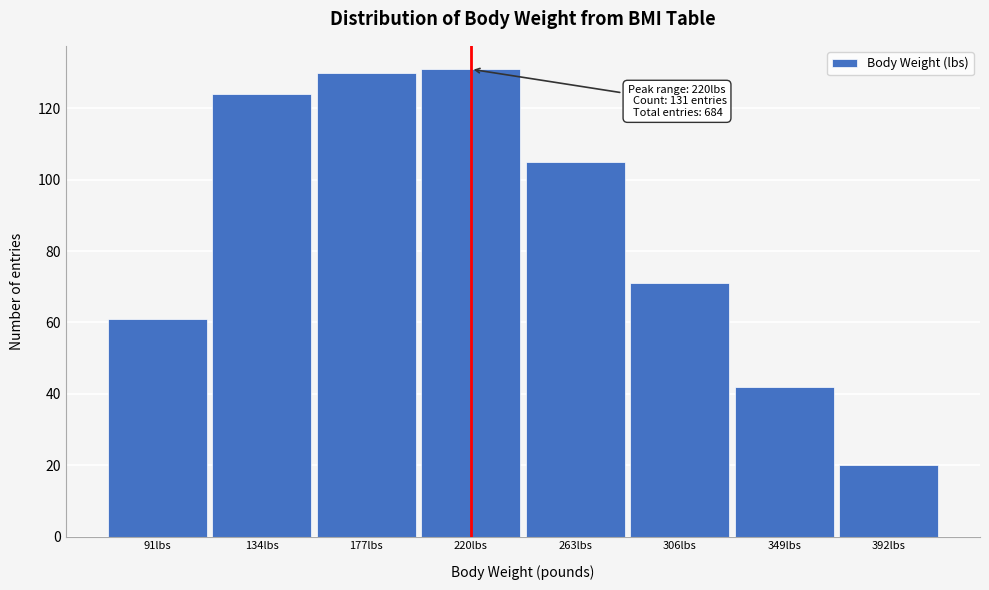

Reading right to left, extract all data points from this chart.

20	42	71	105	131	130	124	61